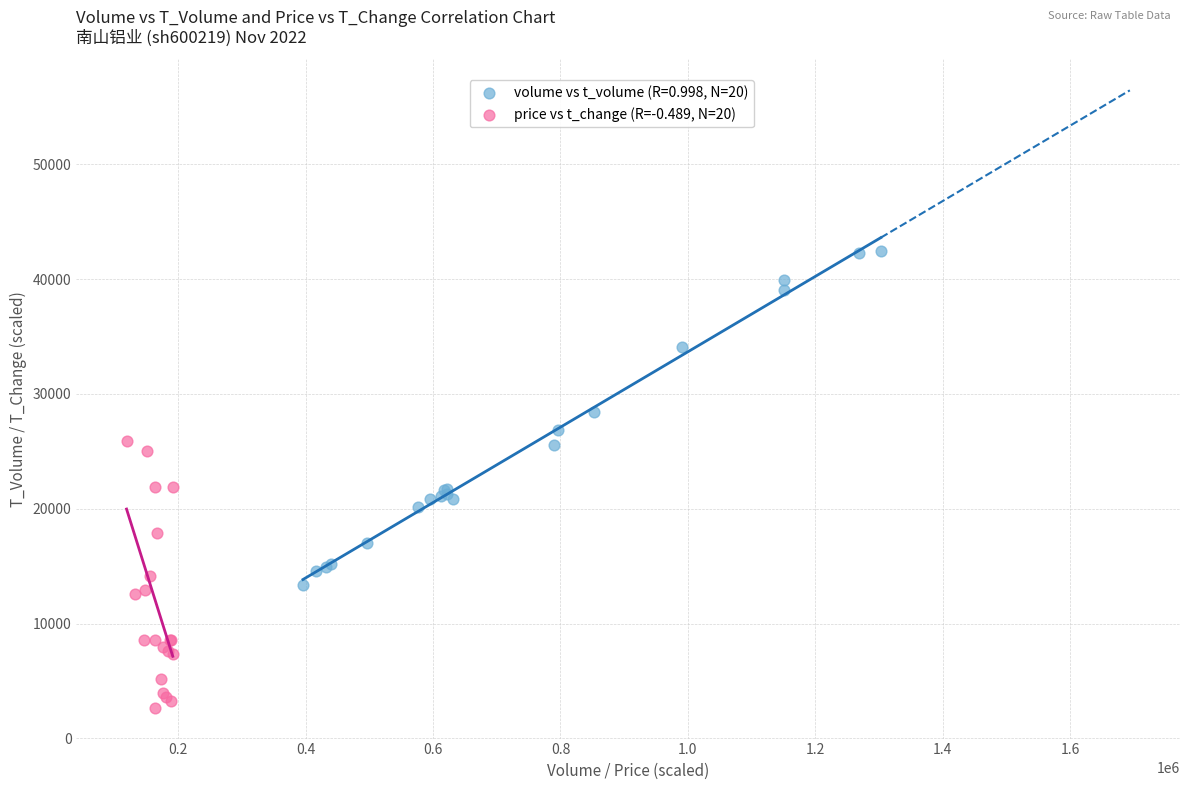

Which series has the widest spread of Y values?

volume vs t_volume (R=0.998, N=20)